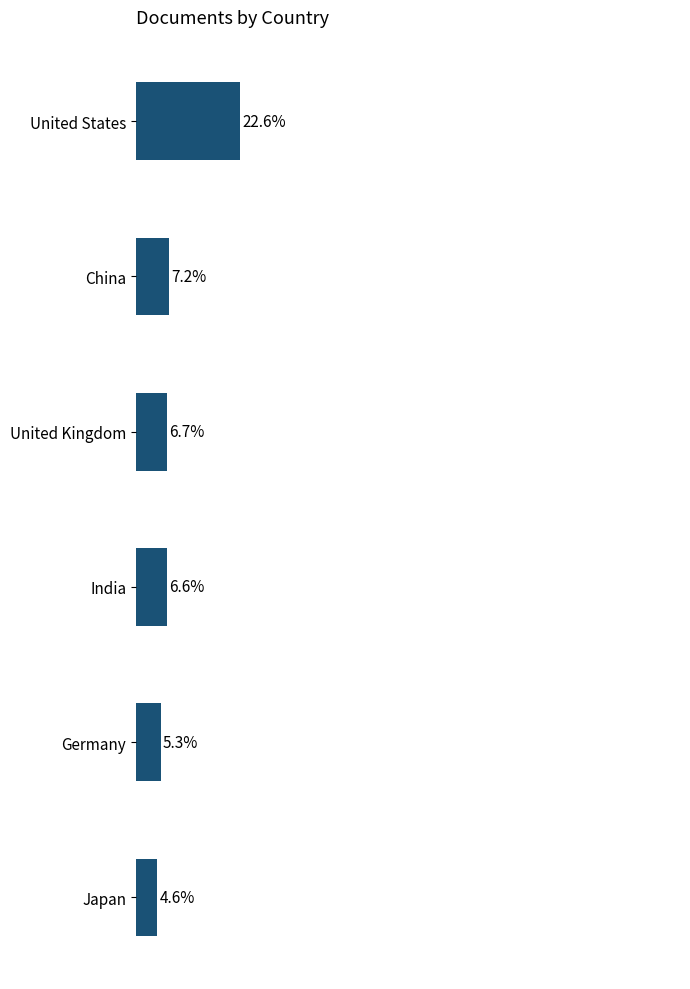

Does the chart contain any negative values?

No